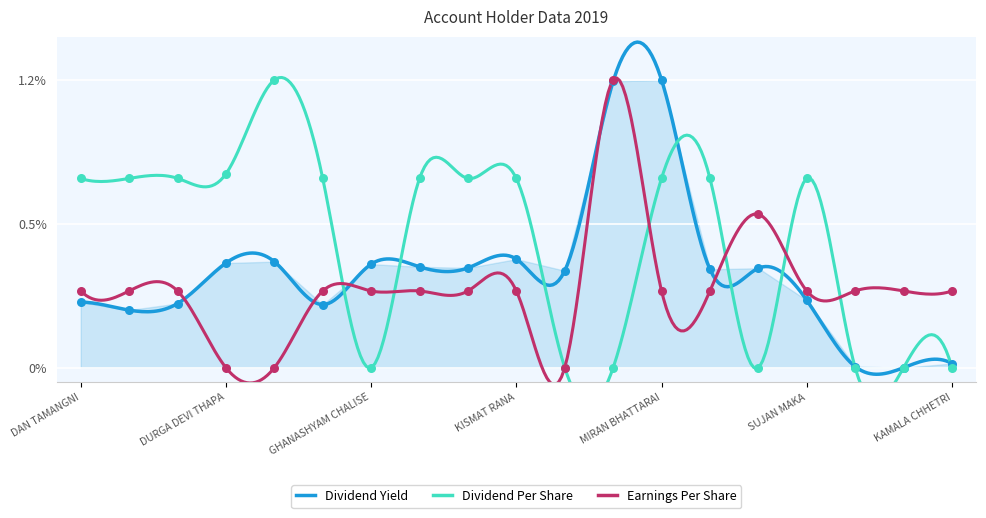

What are all the series names shown in the legend?

Dividend Yield, Dividend Per Share, Earnings Per Share